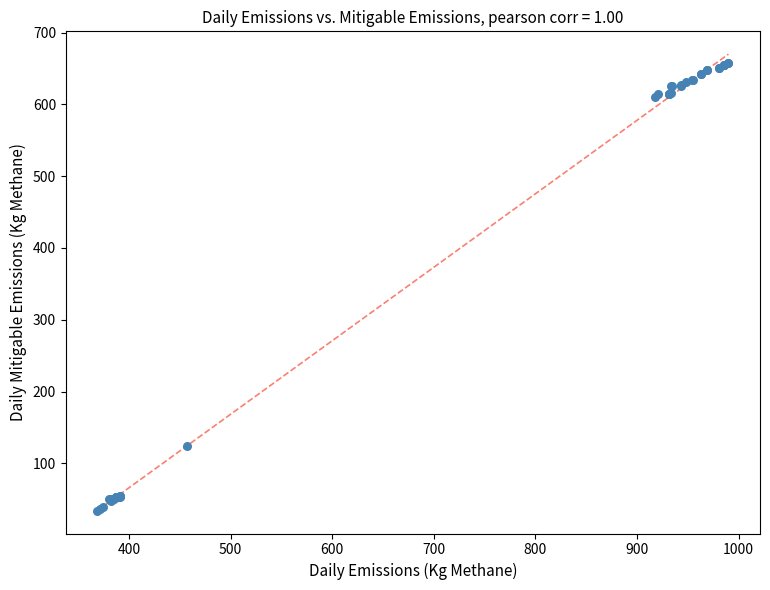

What Y value in the scatter plot is closest to 345?

124.7